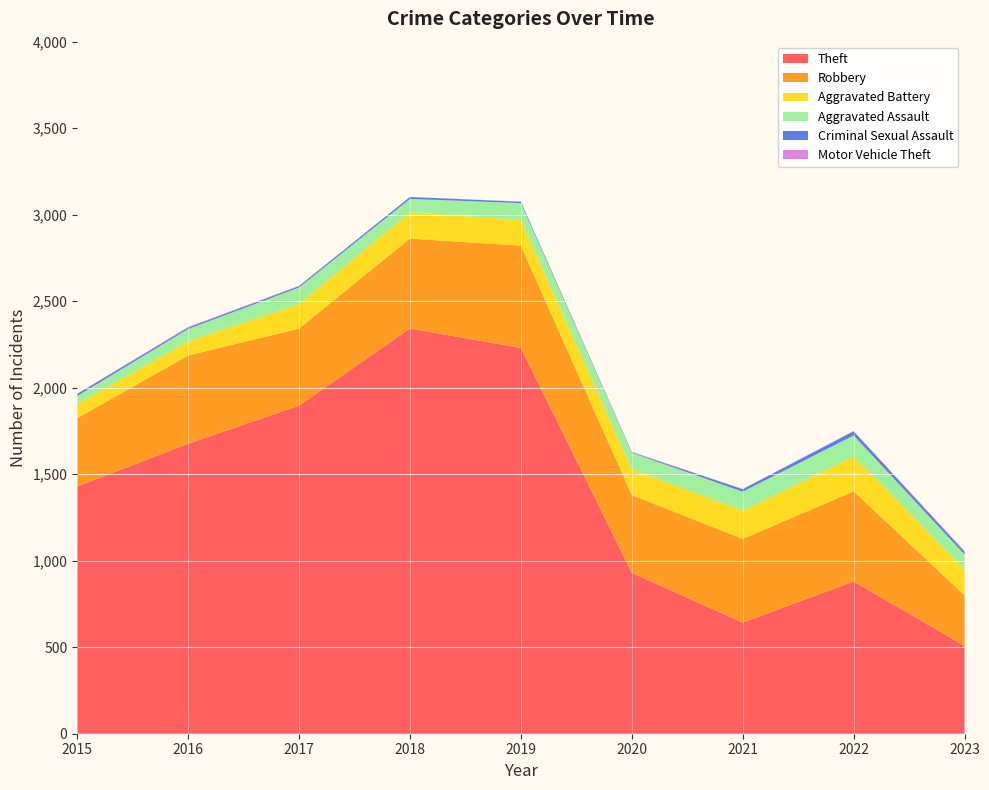

Reading right to left, extract all data points from this chart.

Theft: 2023=508	2022=880	2021=642	2020=930	2019=2230	2018=2342	2017=1896	2016=1676	2015=1429
Robbery: 2023=292	2022=521	2021=484	2020=450	2019=591	2018=520	2017=446	2016=510	2015=395
Aggravated Battery: 2023=151	2022=202	2021=163	2020=150	2019=148	2018=152	2017=142	2016=82	2015=82
Aggravated Assault: 2023=85	2022=121	2021=110	2020=94	2019=98	2018=77	2017=95	2016=71	2015=46
Criminal Sexual Assault: 2023=15	2022=24	2021=14	2020=3	2019=8	2018=11	2017=8	2016=8	2015=12
Motor Vehicle Theft: 2023=6	2022=2	2021=2	2020=3	2019=1	2018=1	2017=2	2016=4	2015=1